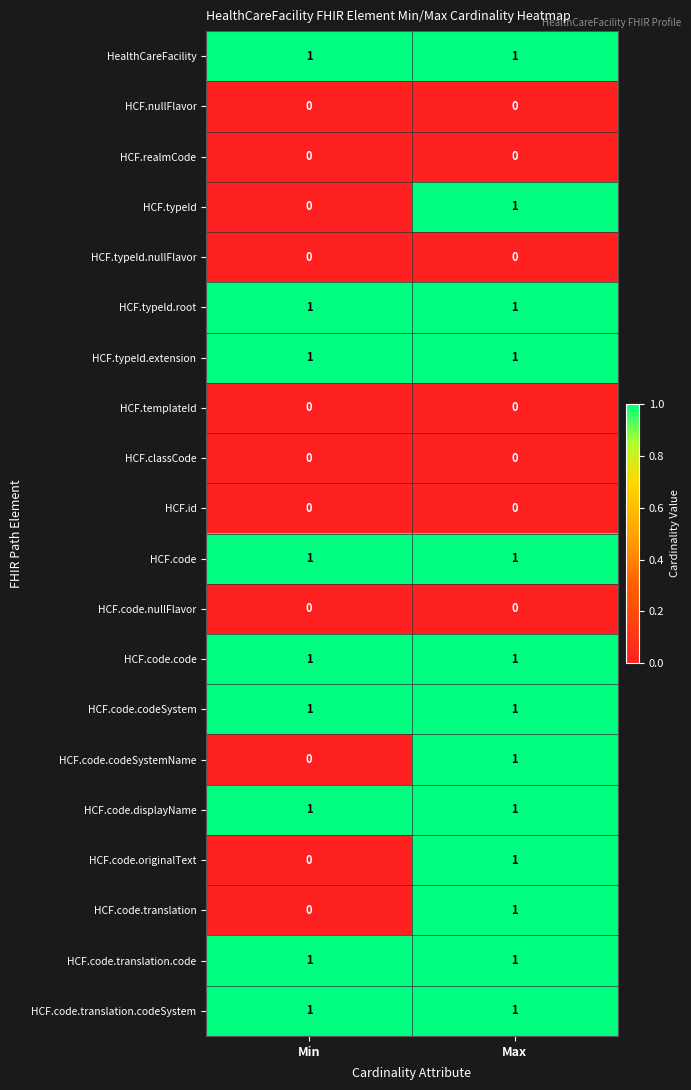

The HCF.code series shows 1 at Max. True or false?

True